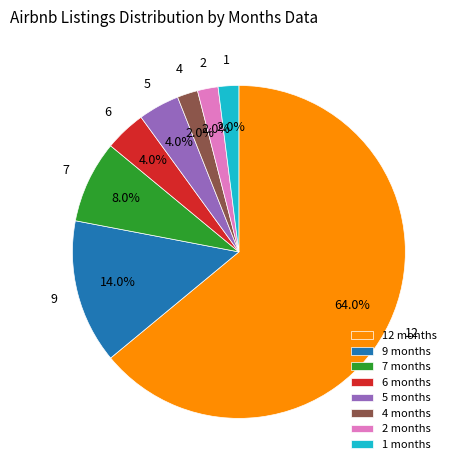

Count the number of slices in the pie.

8